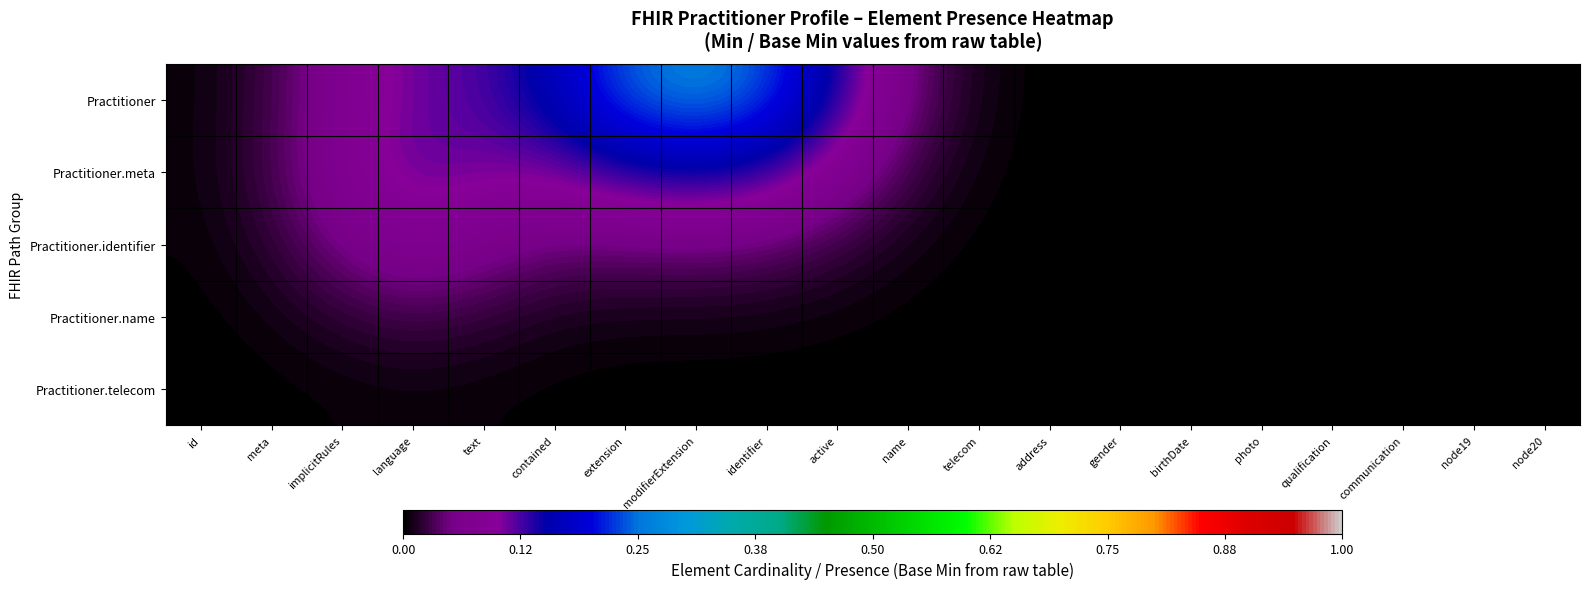

What is the maximum value shown in the chart?

0.3